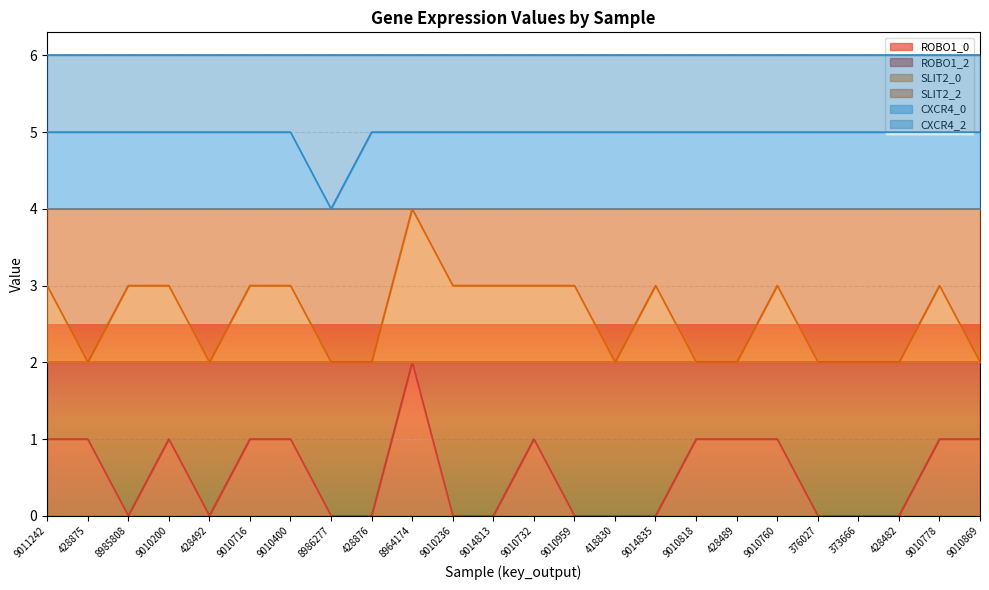

What is the difference between the maximum and minimum values in the SLIT2_0 series?

2